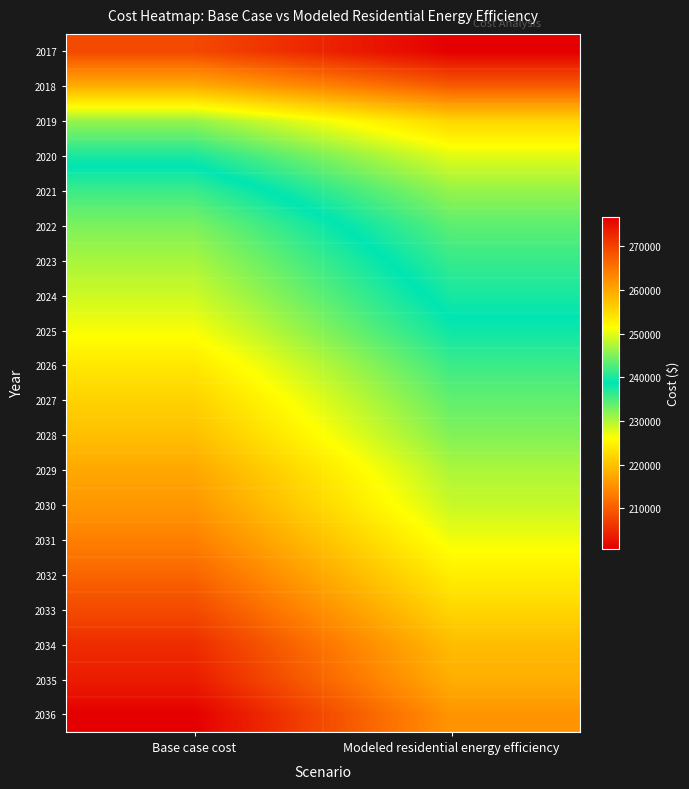

How many categories are shown in the chart?

2